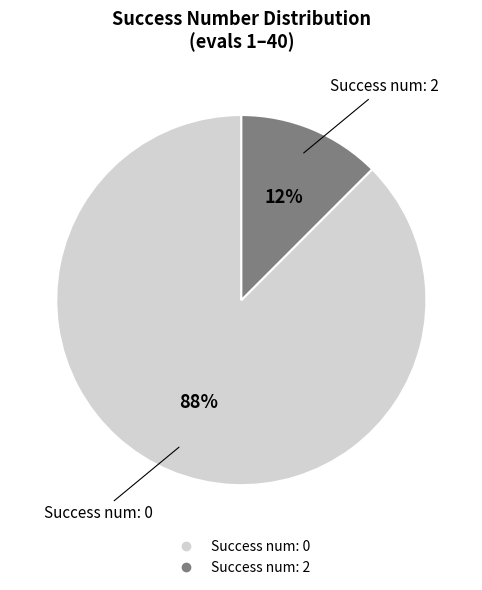

Is there a majority slice in this chart?

Yes